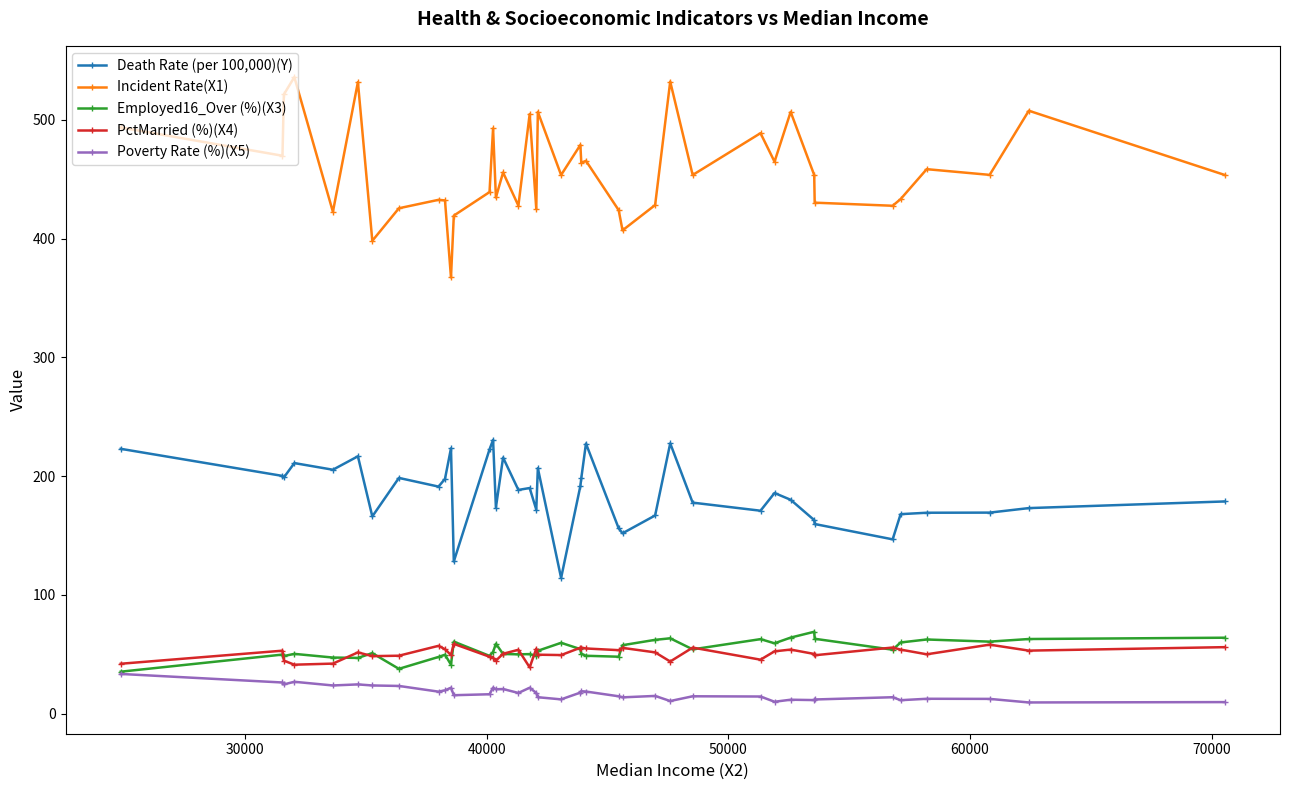

Which series has the largest range (max minus min)?

Incident Rate(X1)